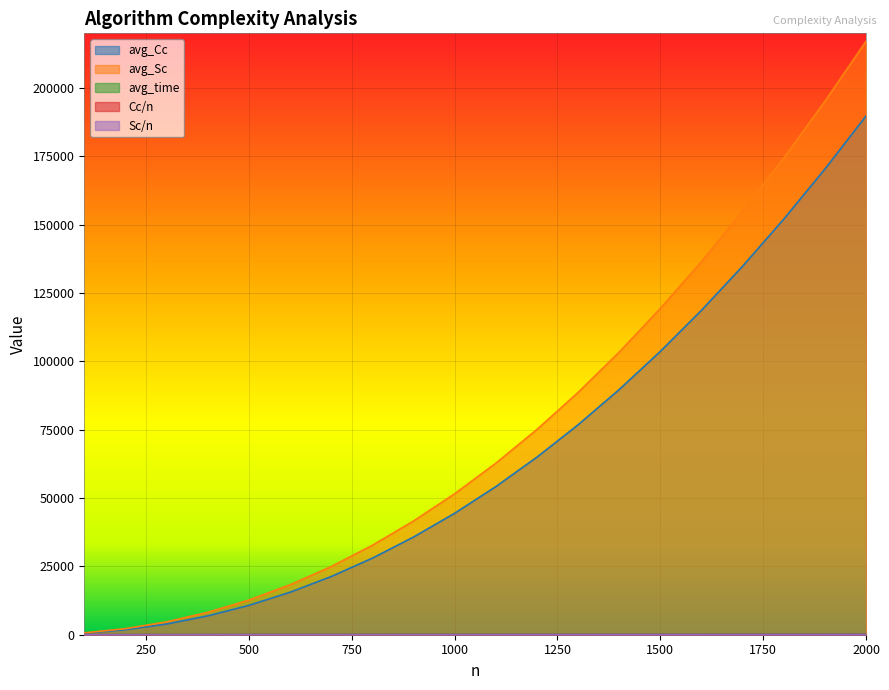

Does the chart display data point markers on the line(s)?

No